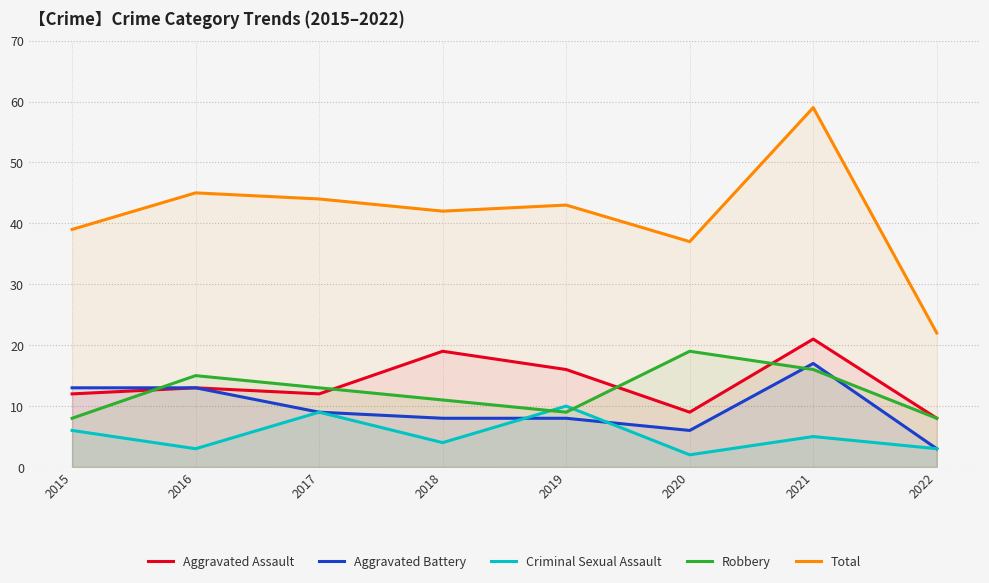

In Robbery, how many points are higher than both neighbors (excluding endpoints)?

2